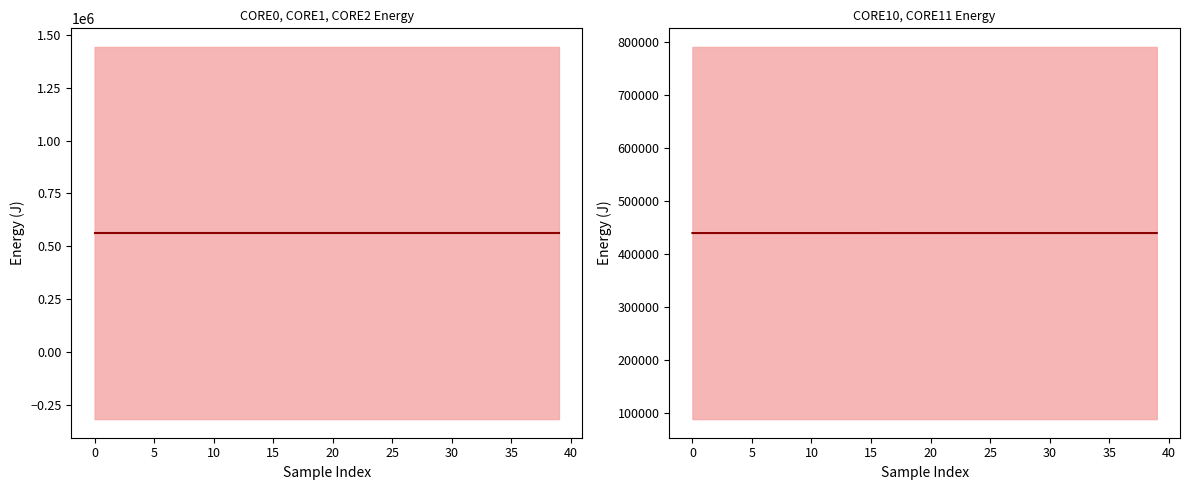

Count the number of categories in the chart.

40